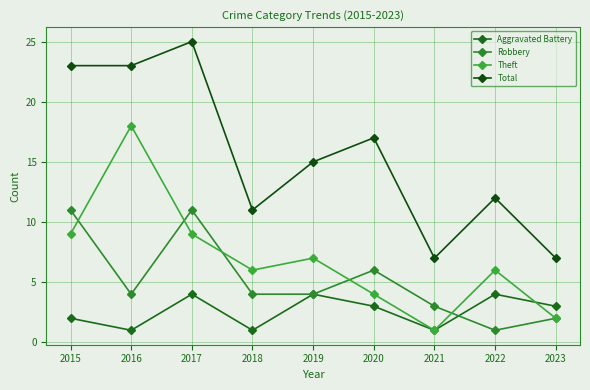

What is the approximate value of Aggravated Battery at 2020?

3